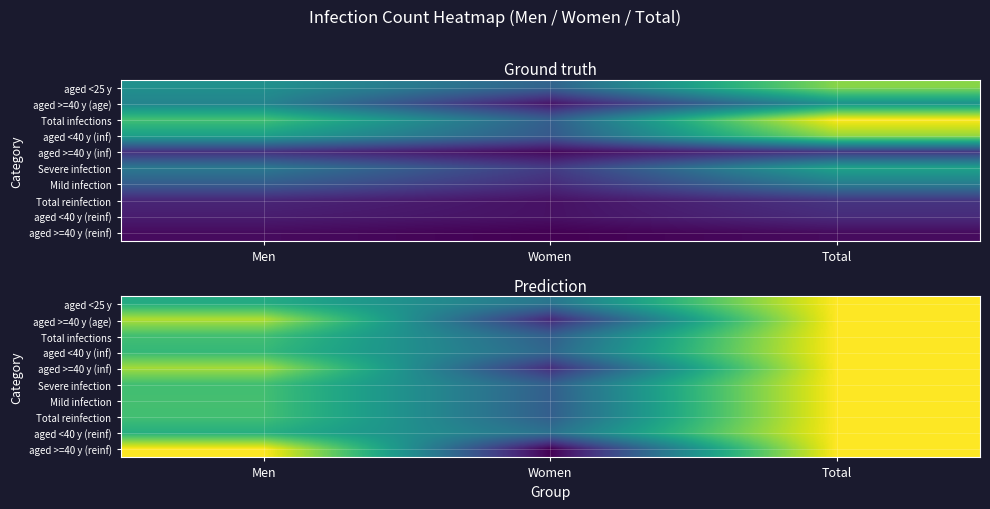

List the labels in order of Total reinfection value, smallest first.

Women, Men, Total